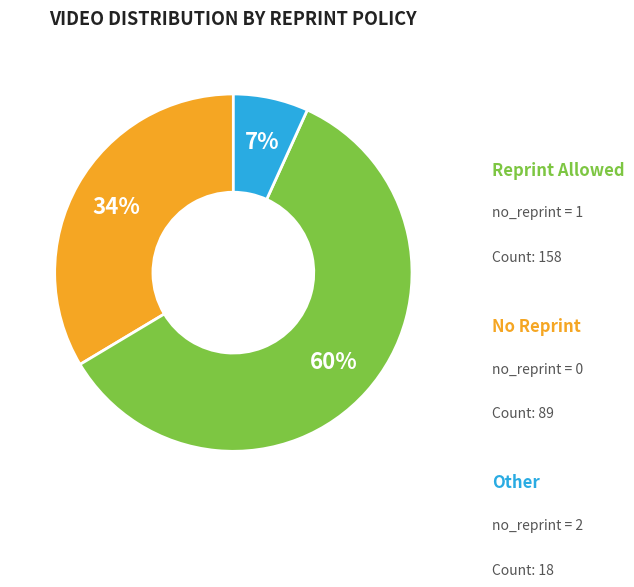

Does any single category account for the majority?

Yes